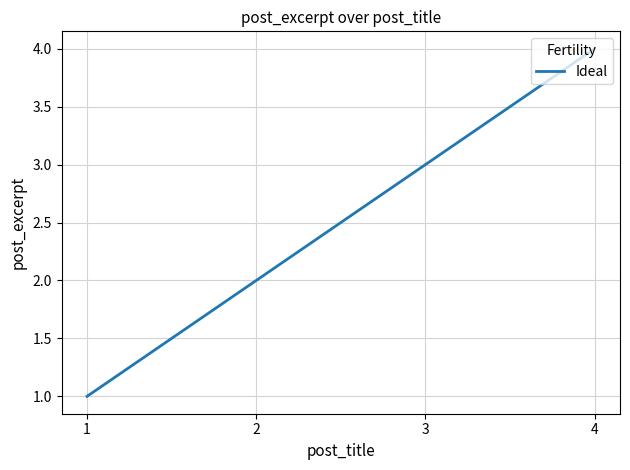

What is the difference between the values at 2 and 4?

2